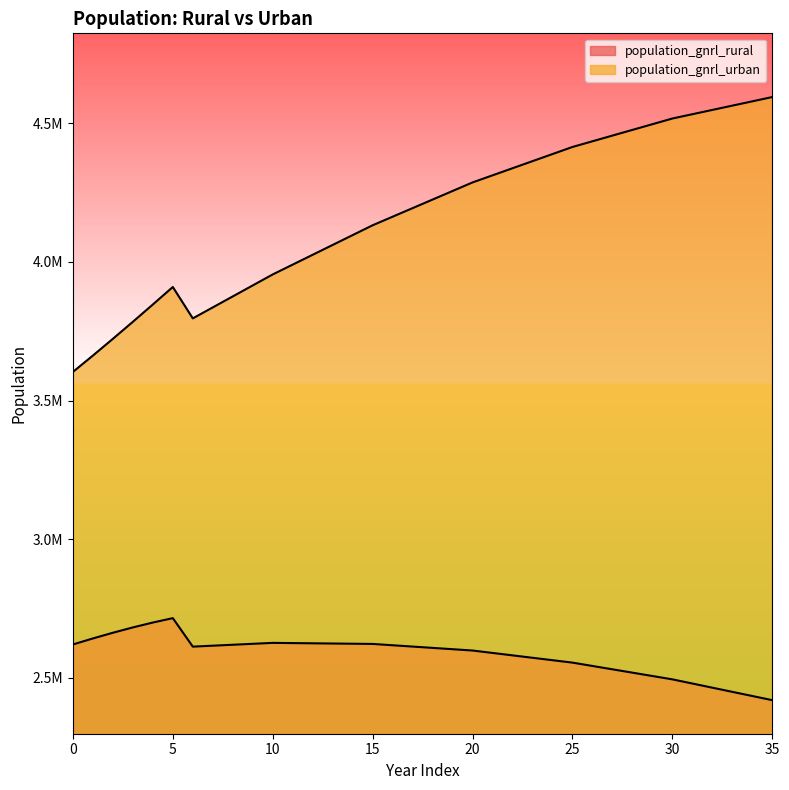

What is the approximate value of population_gnrl_urban at 5?

3909281.8